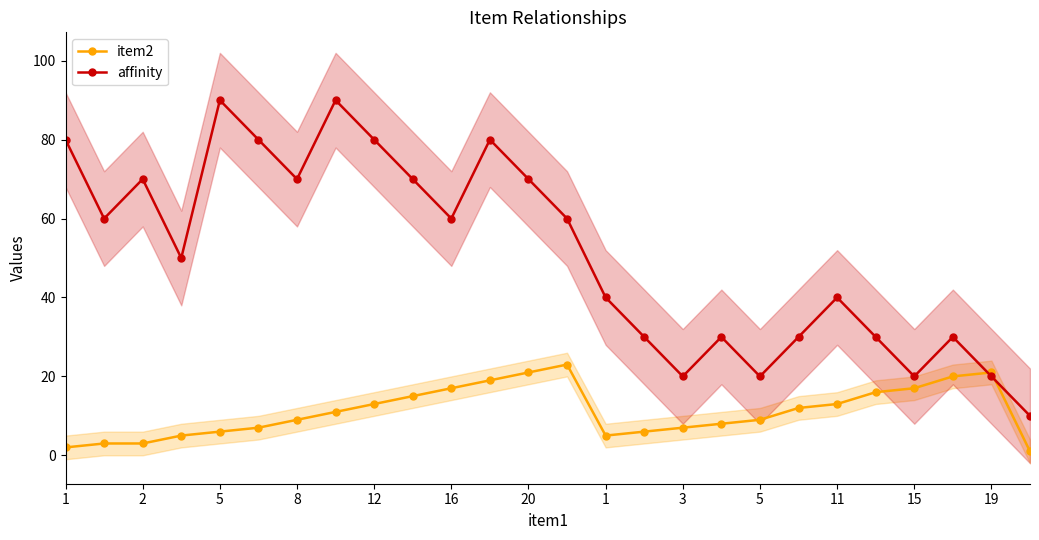

What is the difference between the highest and lowest values at 17?

22